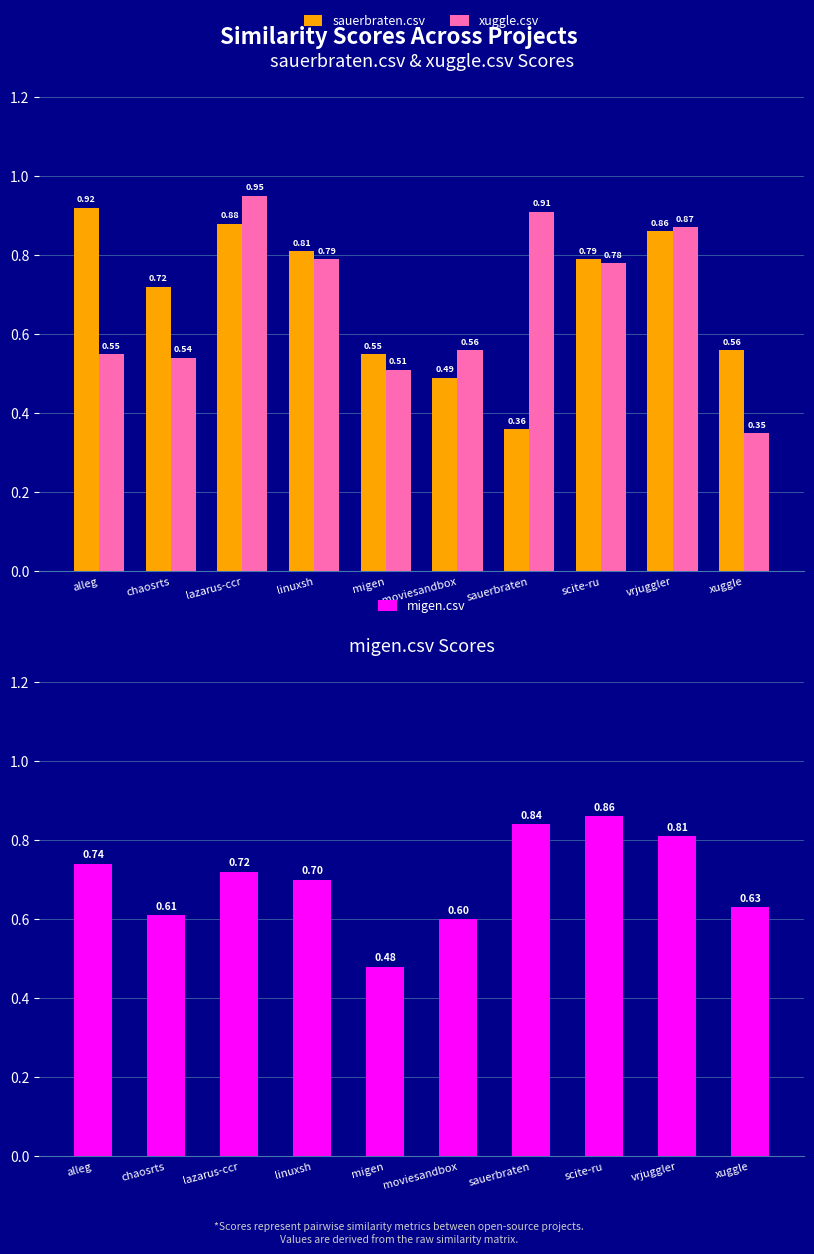

Is it true that sauerbraten.csv equals 0.5 at moviesandbox?

True